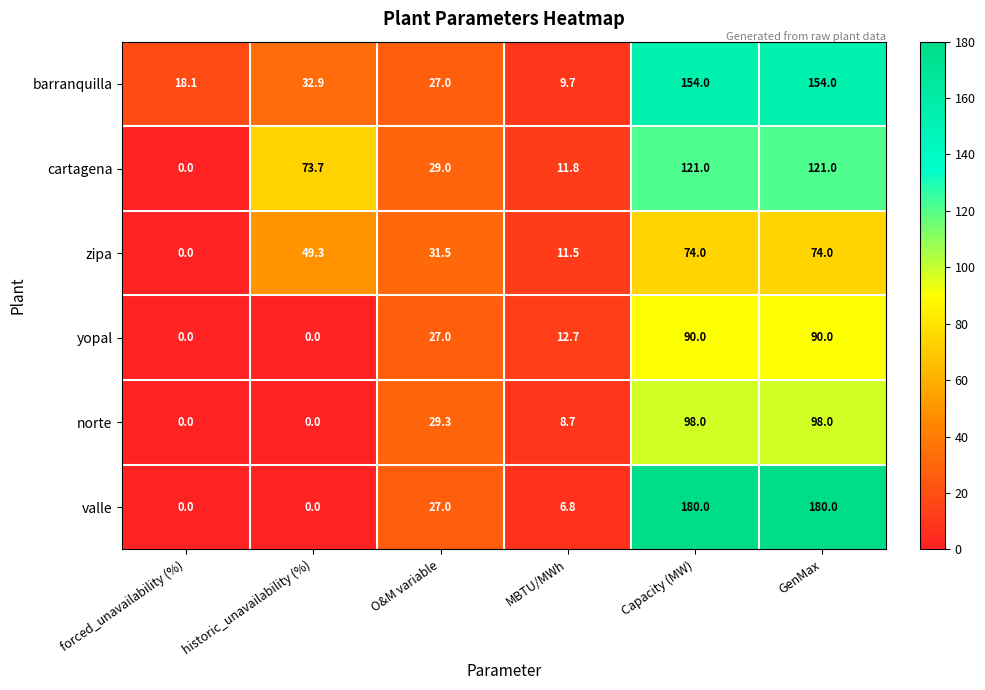

Which series has the widest spread of values?

valle